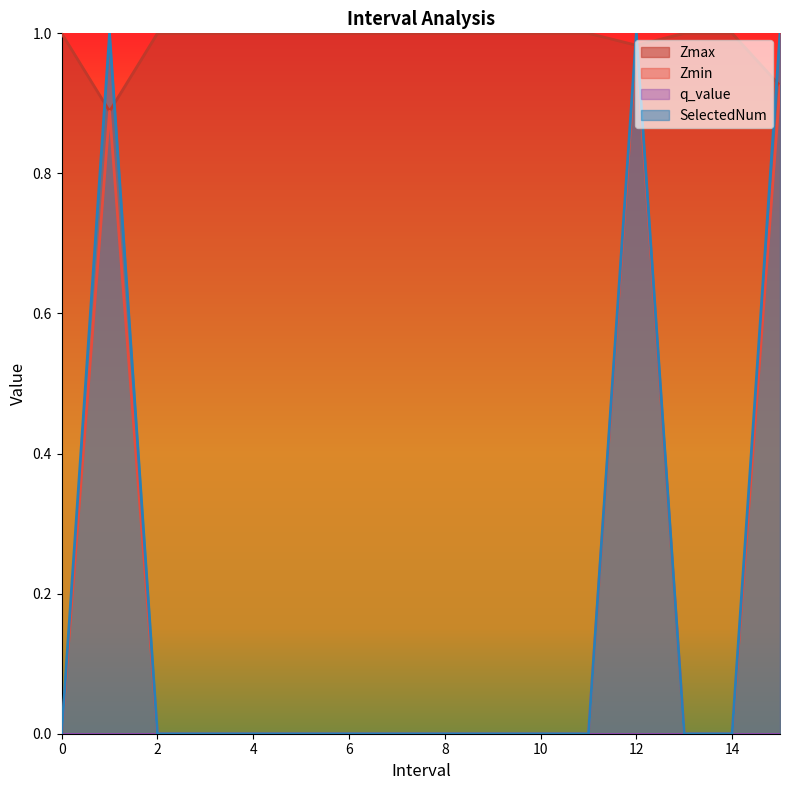

Reading left to right, what are all the values shown in this chart?

Zmax: 1.0	0.9	1.0	1.0	1.0	1.0	1.0	1.0	1.0	1.0	1.0	1.0	1.0	1.0	1.0	0.9
Zmin: 0.0	0.9	0.0	0.0	0.0	0.0	0.0	0.0	0.0	0.0	0.0	0.0	1.0	0.0	0.0	0.9
SelectedNum: 0.0	1.0	0.0	0.0	0.0	0.0	0.0	0.0	0.0	0.0	0.0	0.0	1.0	0.0	0.0	1.0